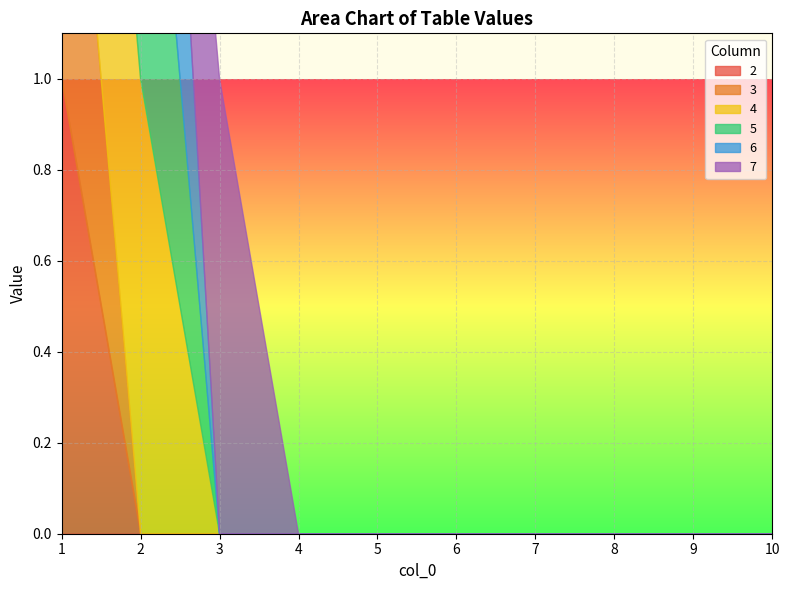

At which label does 2 reach its minimum?

2